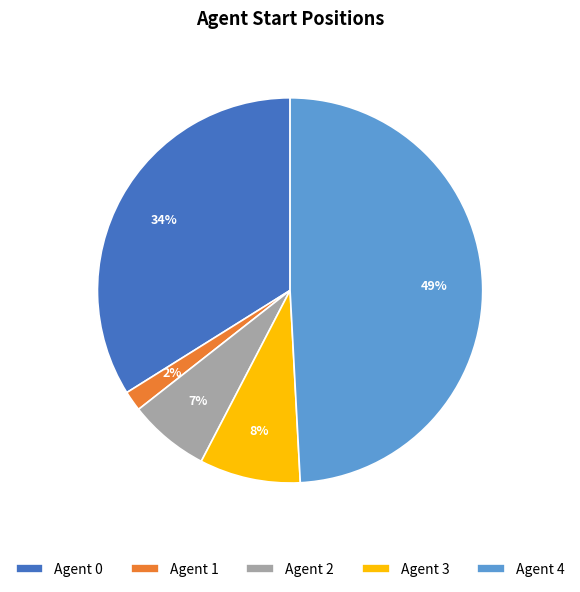

Combined, do Agent 2 and Agent 3 account for over 50%?

No